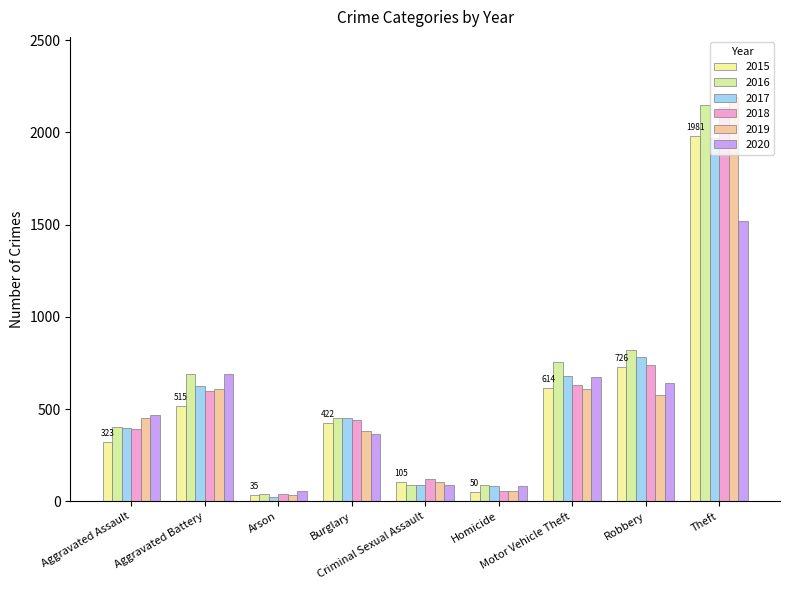

What is the minimum value shown in the chart?

23